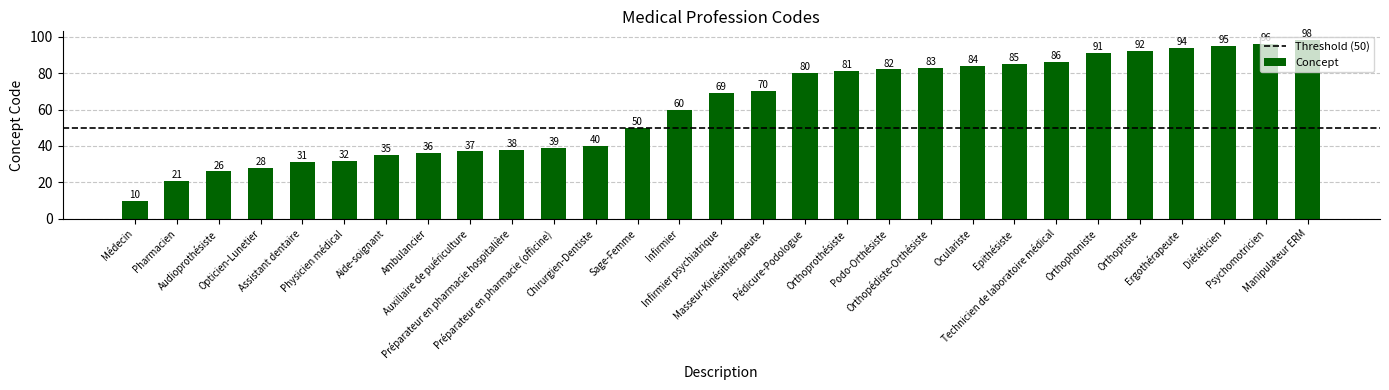

Count the number of categories in the chart.

29